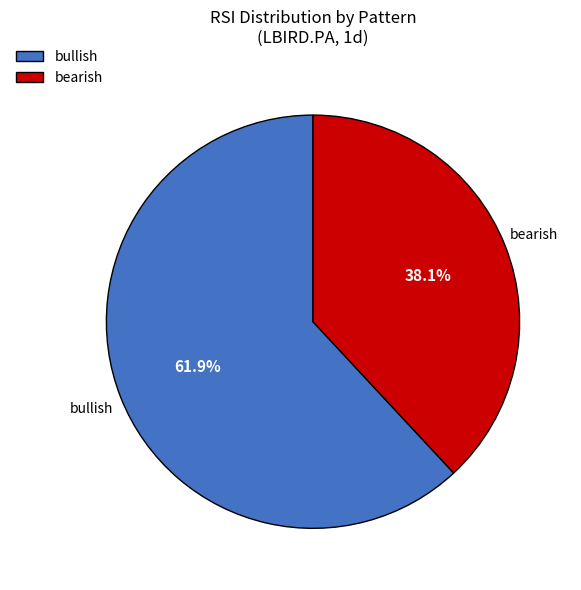

Count the number of slices in the pie.

2